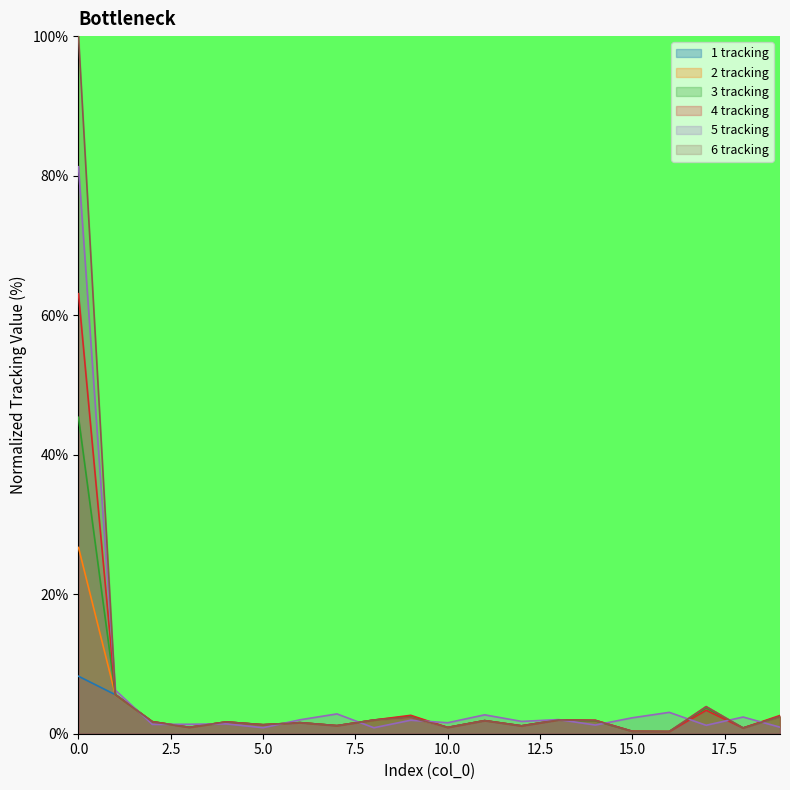

Which has a higher value, 5 or 10?

5